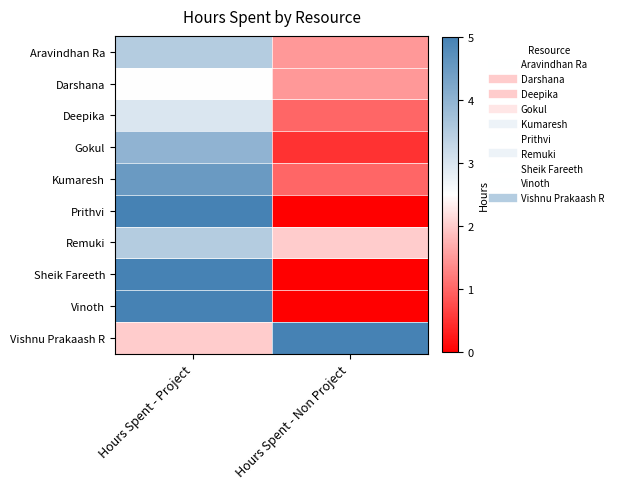

What is the total value across all series at Hours Spent - Non Project?

12.5